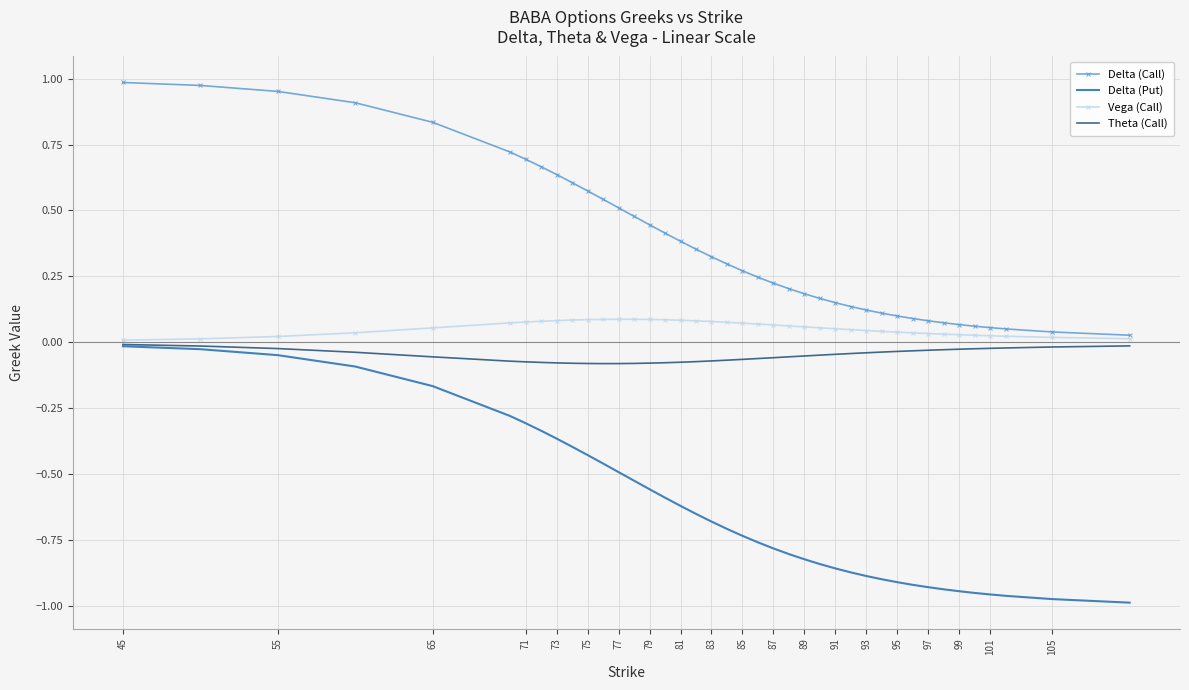

Which series has the largest total across all categories?

Delta (Call)